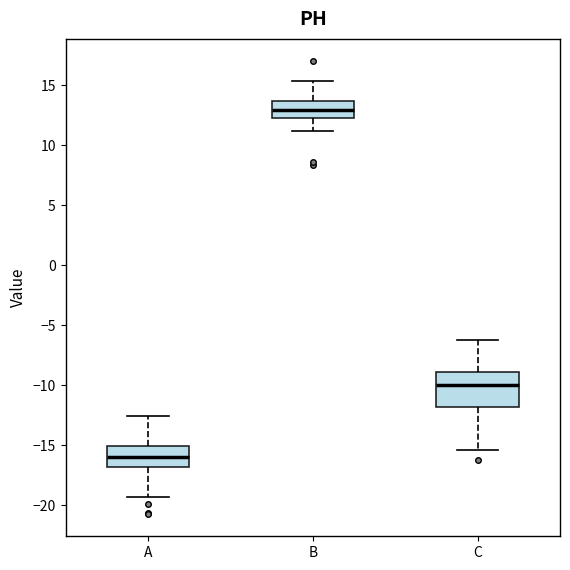

Which box has the highest median line?

B